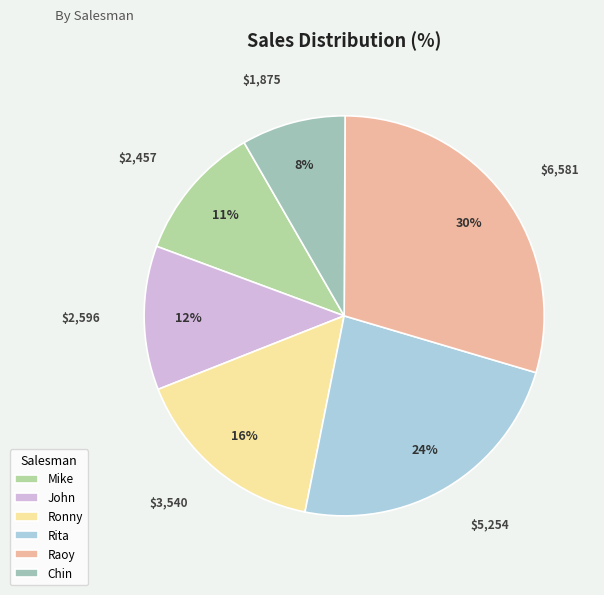

Does Chin represent more than half of the total?

No